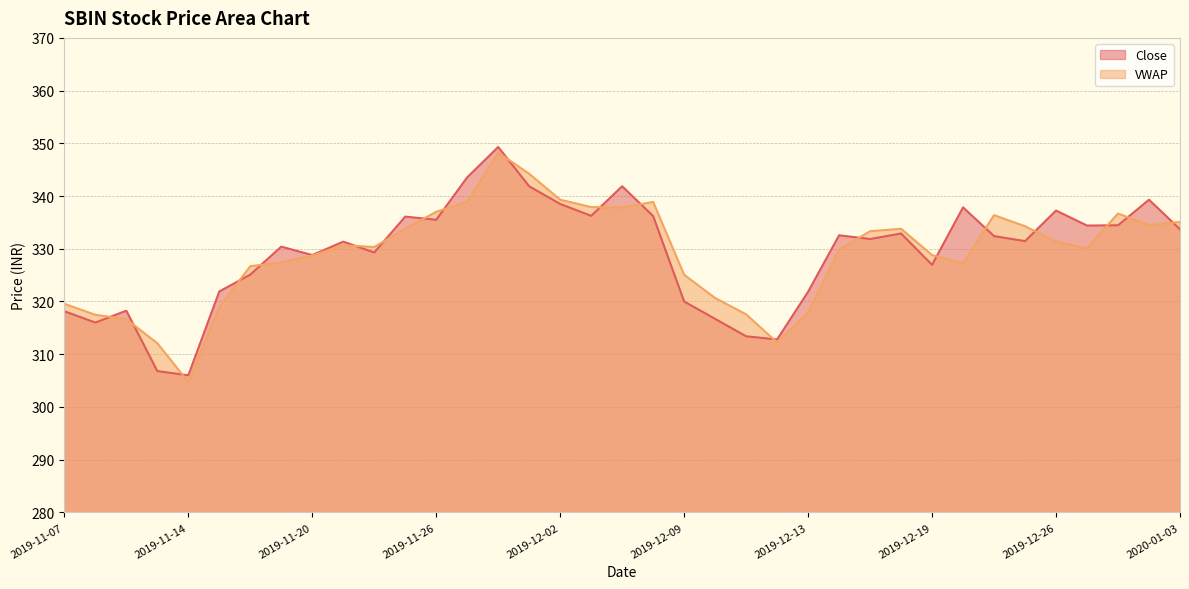

Which category has the highest value across all series?

2019-11-28